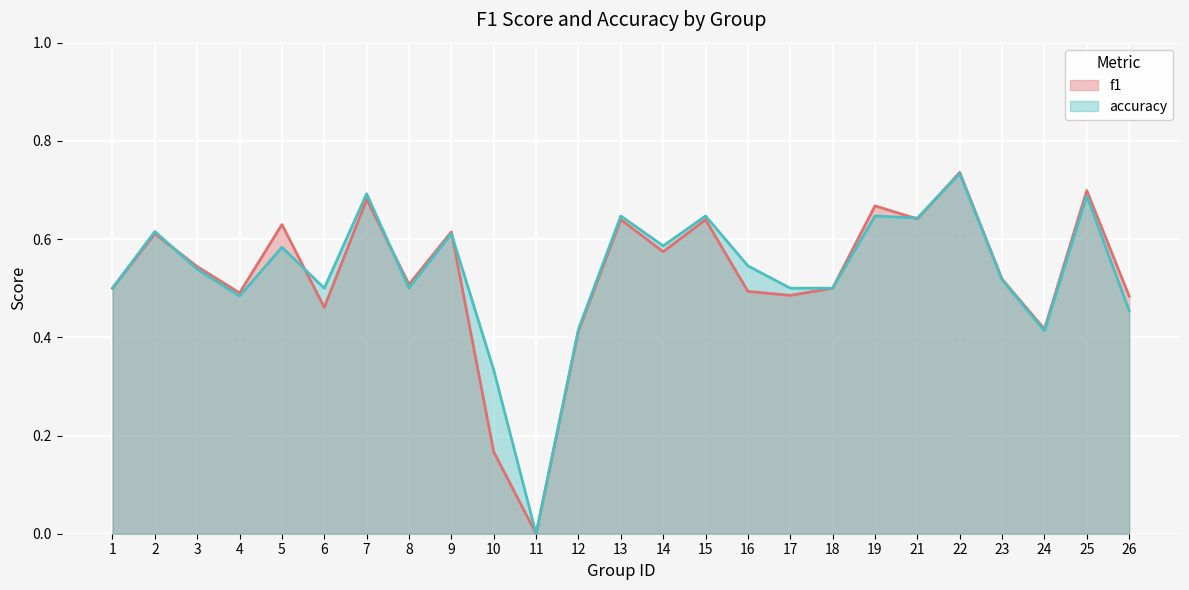

Rank the series at 1 from lowest to highest value.

f1, accuracy